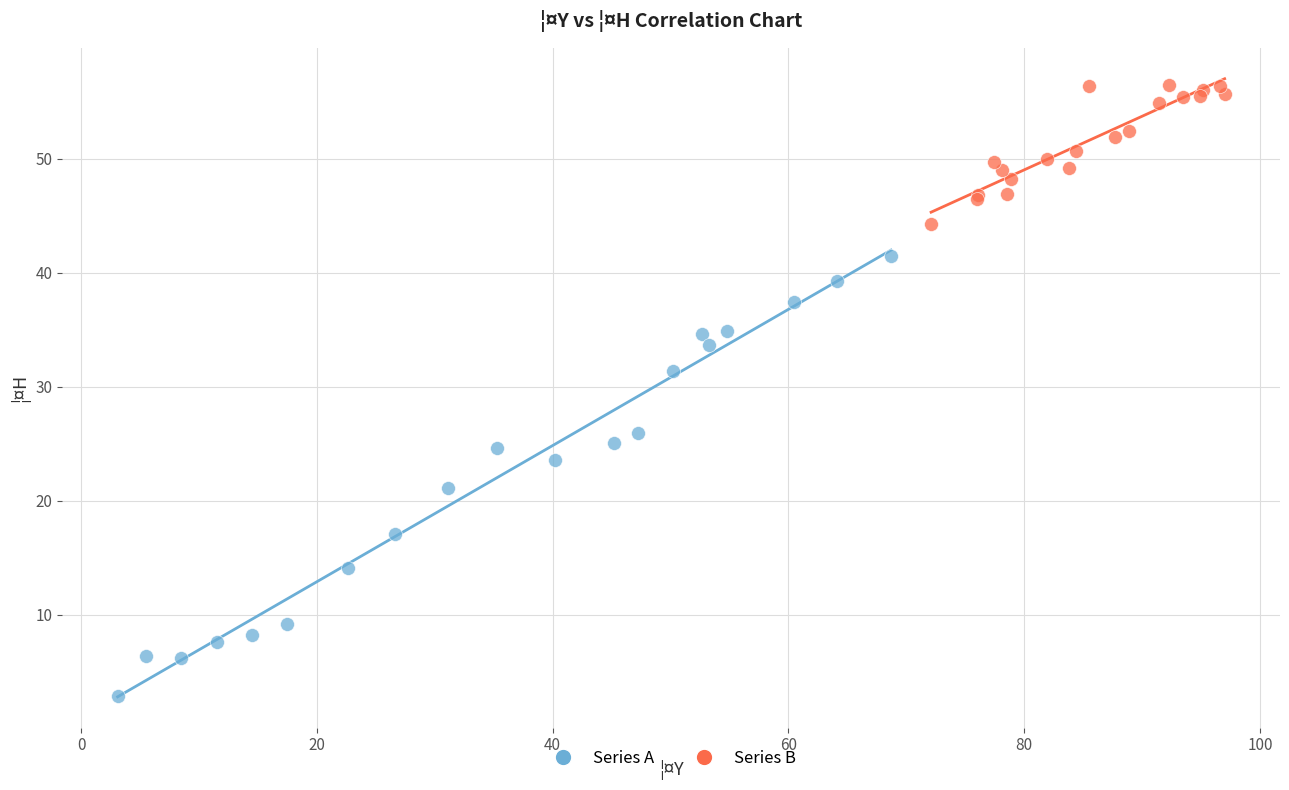

Which series reaches the maximum Y coordinate?

Series B